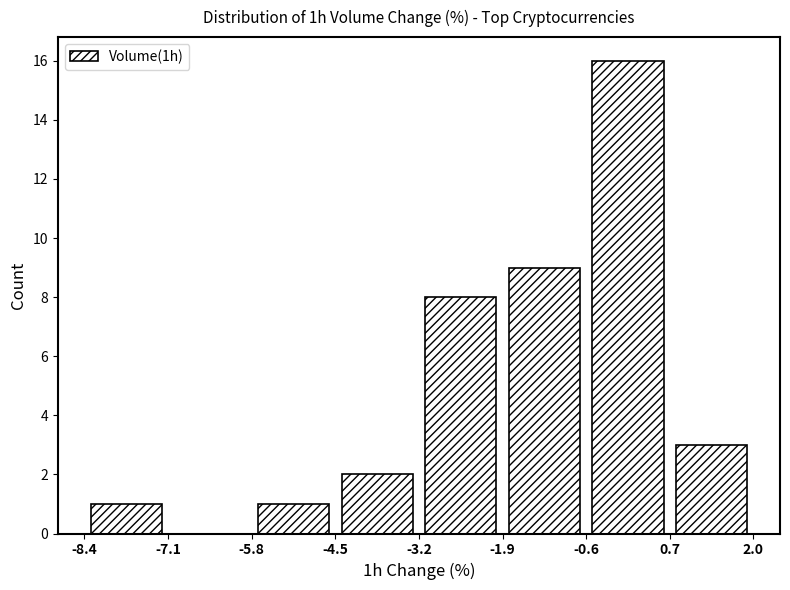

How tall is the bar that spans -8.4 to -7.1 on the x-axis? The values are not printed on the chart, so give them approximately, as read against the axis.

1